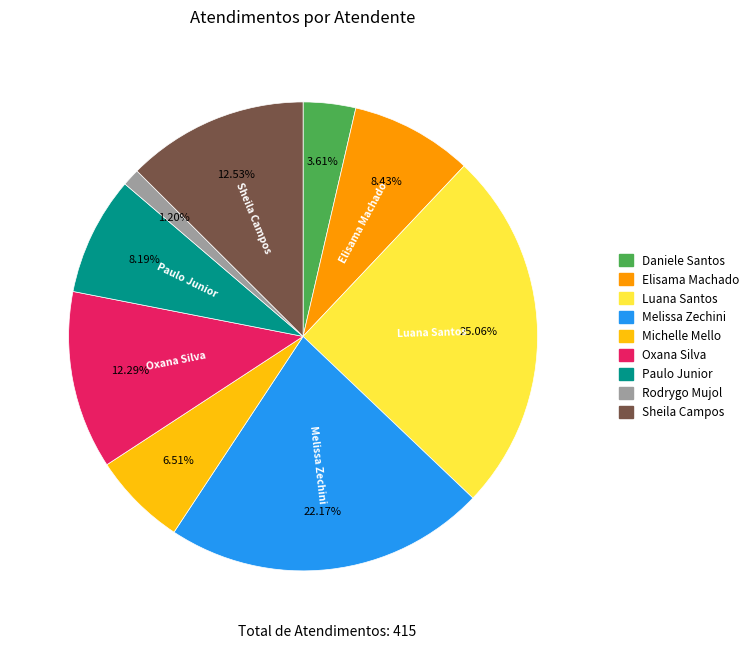

Which category has the biggest portion of the pie?

Luana Santos